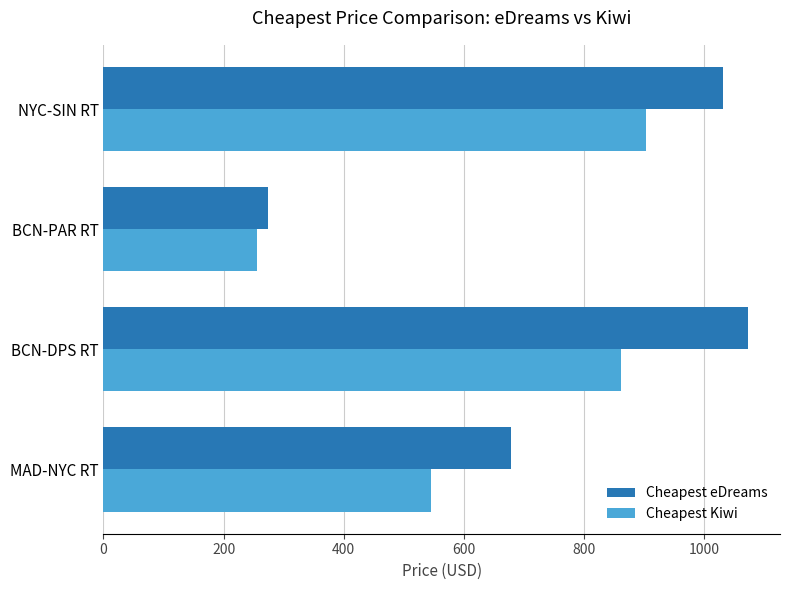

The value of Cheapest eDreams at MAD-NYC RT is 678.0. True or false?

True